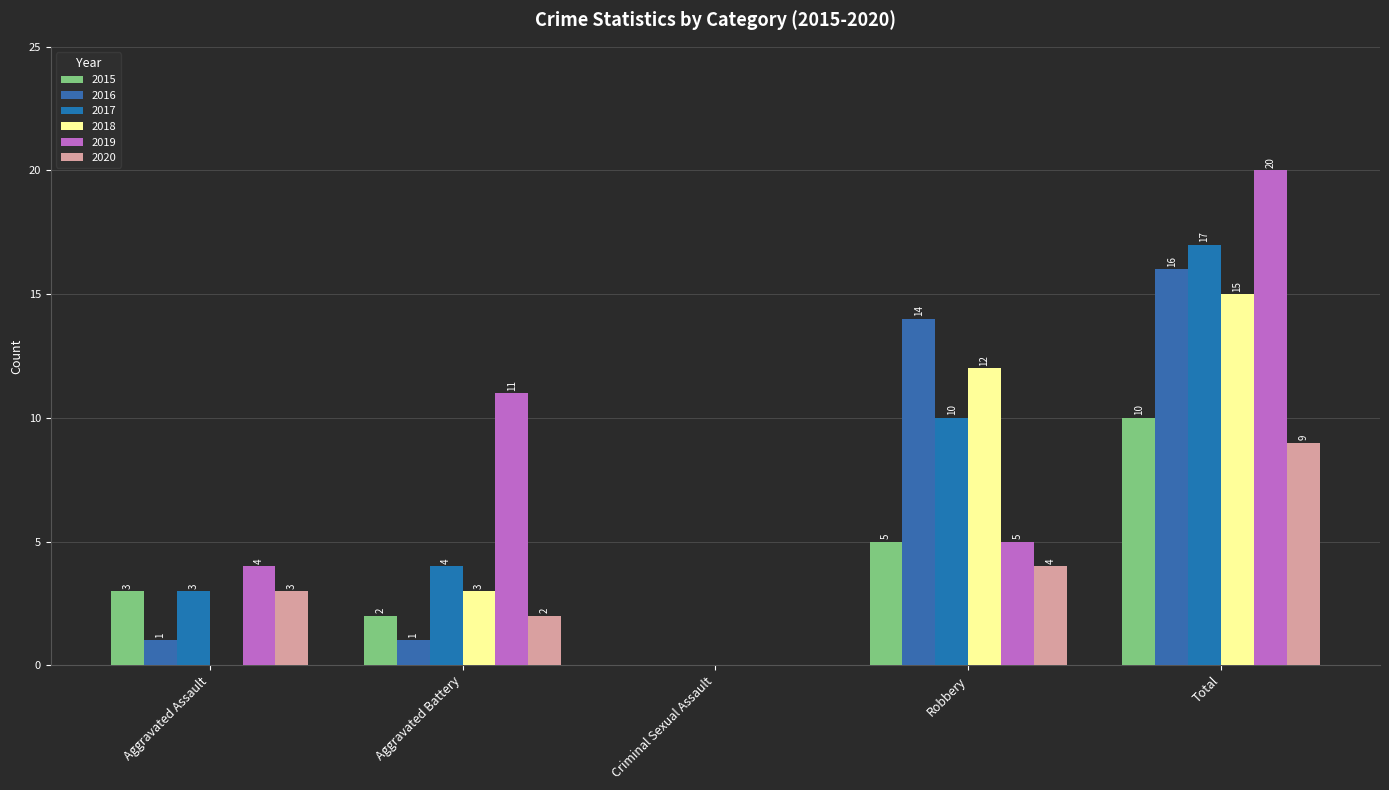

Which series has the largest total across all categories?

2019